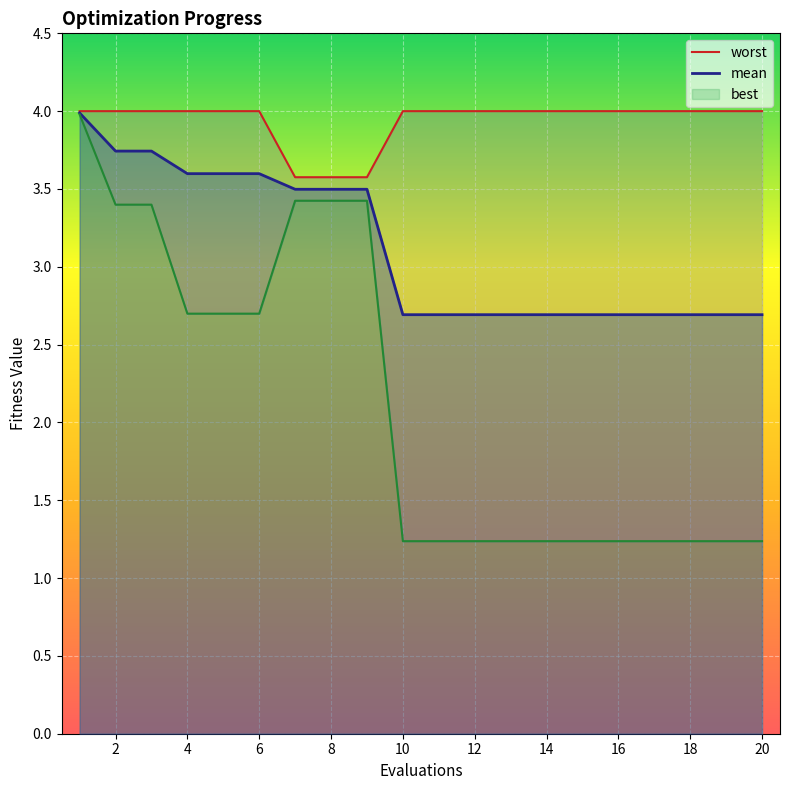

How many lines are shown in the chart?

3